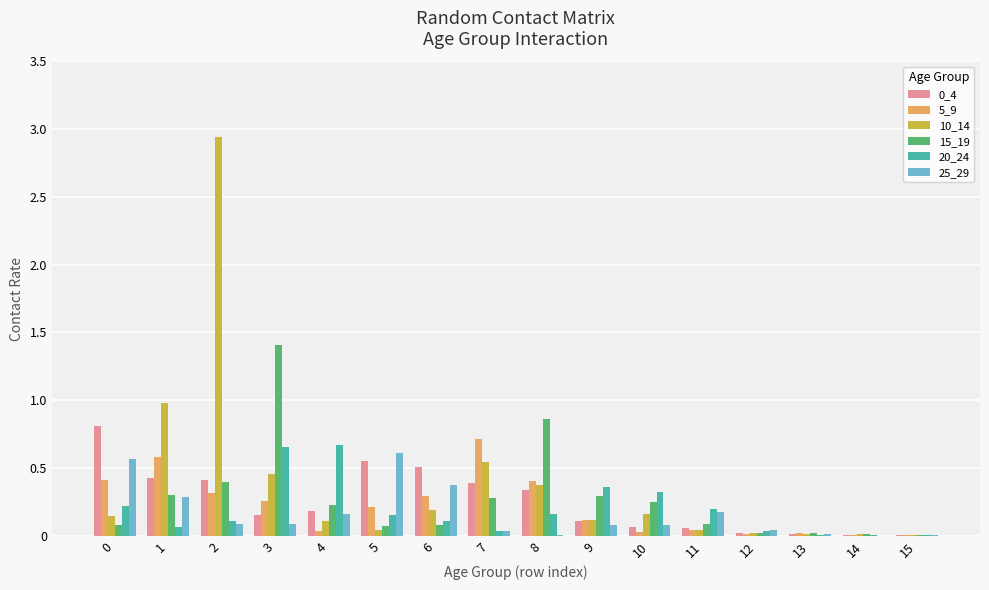

Which category has the highest value in the 5_9 series?

7